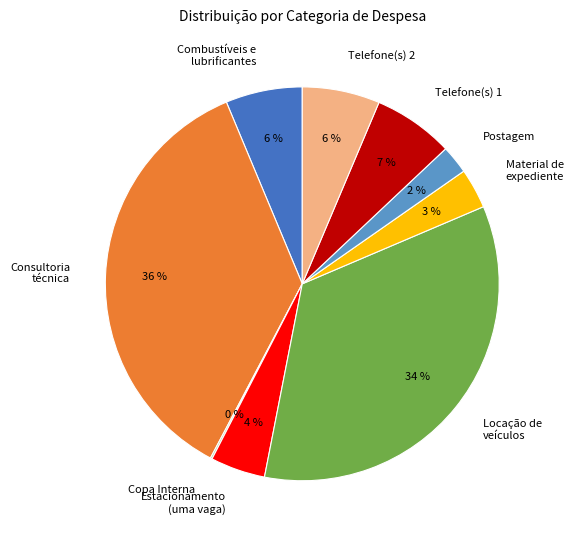

Is it true that Telefone(s) 1 is 7% of the pie?

True